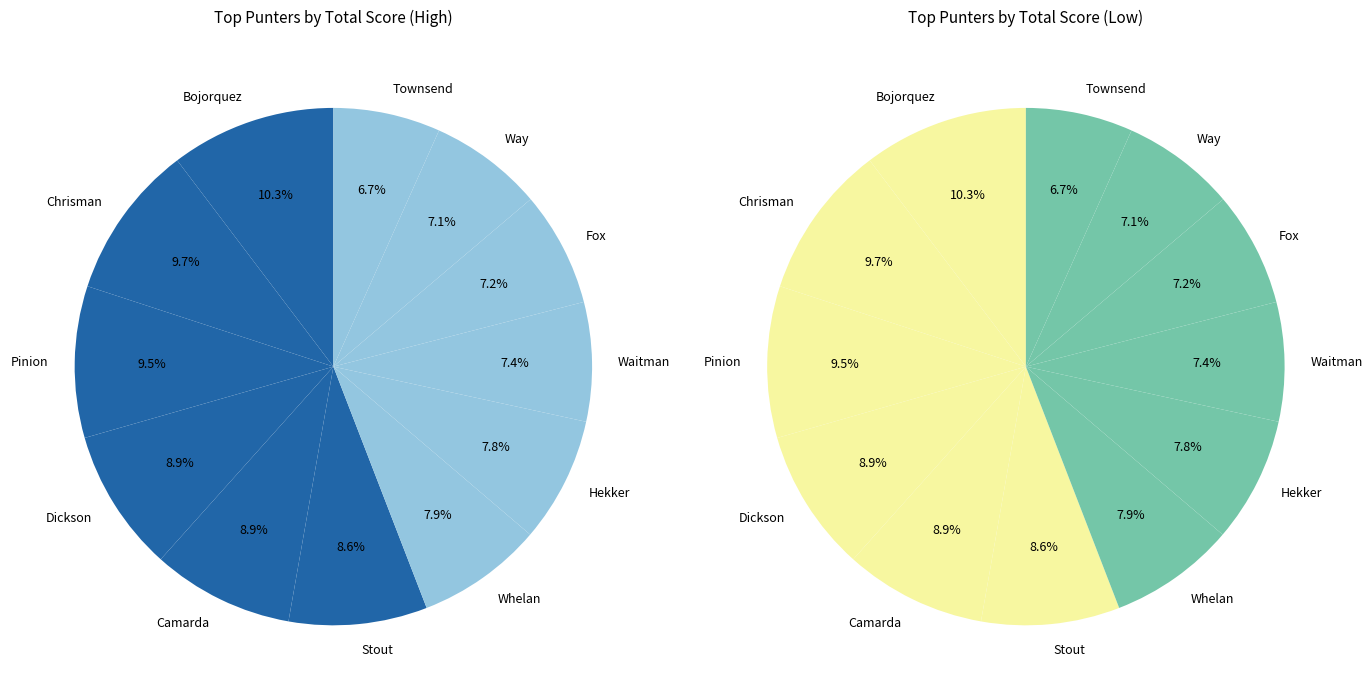

Which category has the biggest portion of the pie?

Bojorquez